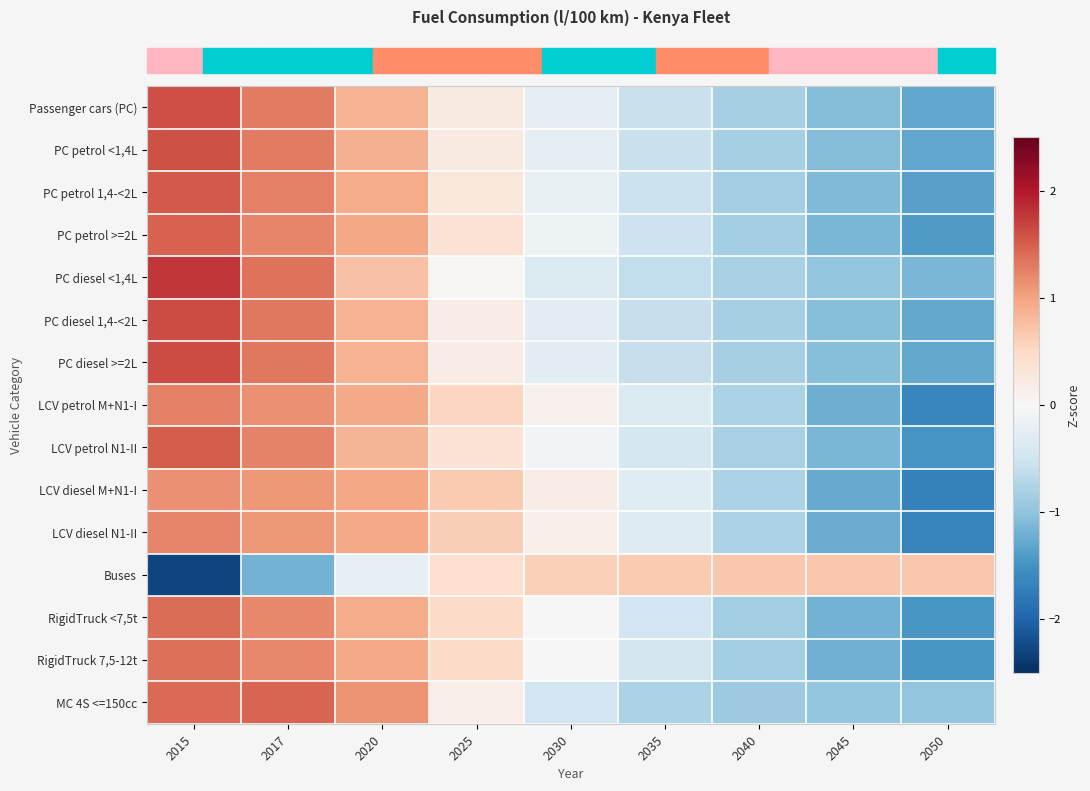

At how many categories does at least one series exceed 0?

9